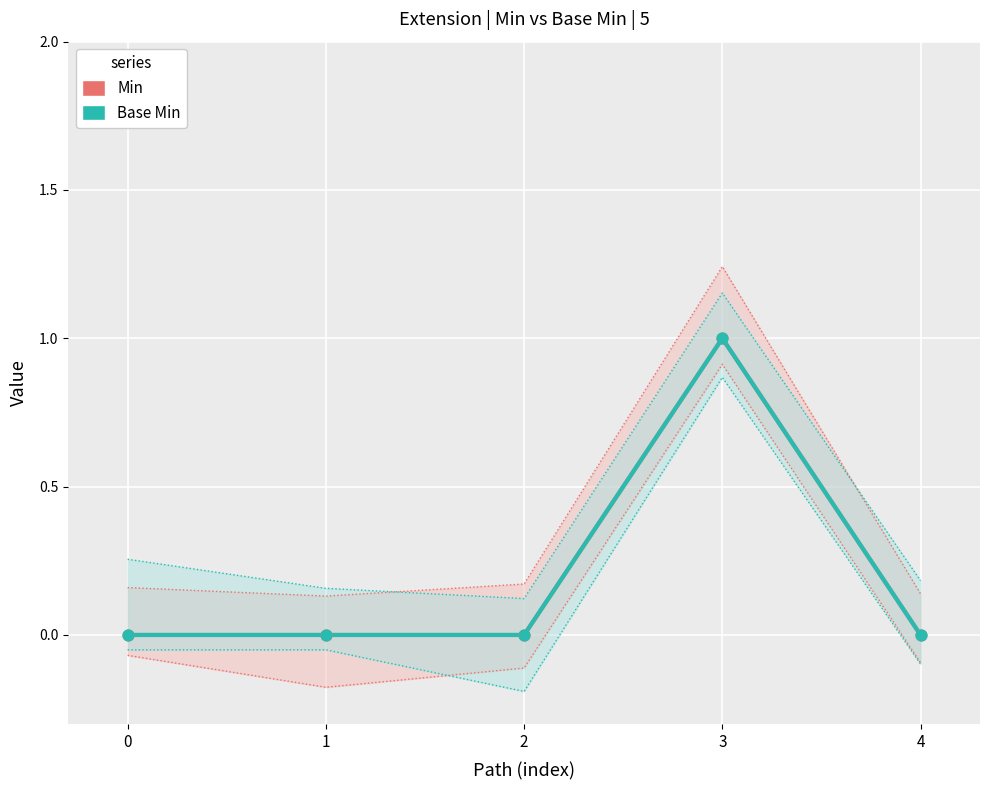

Which series has the widest spread of Y values?

Min